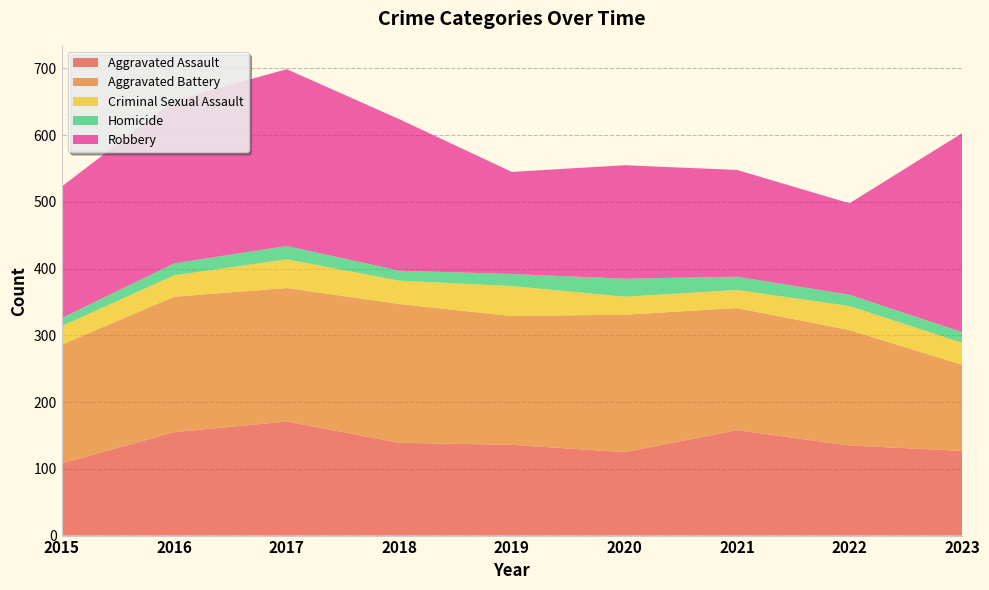

Reading right to left, what are all the values shown in this chart?

Aggravated Assault: 127	135	158	125	136	139	171	155	108
Aggravated Battery: 129	173	183	206	193	208	200	203	178
Criminal Sexual Assault: 33	36	27	27	45	35	43	32	28
Homicide: 16	17	20	27	18	15	20	18	12
Robbery: 298	137	160	170	153	227	265	244	197